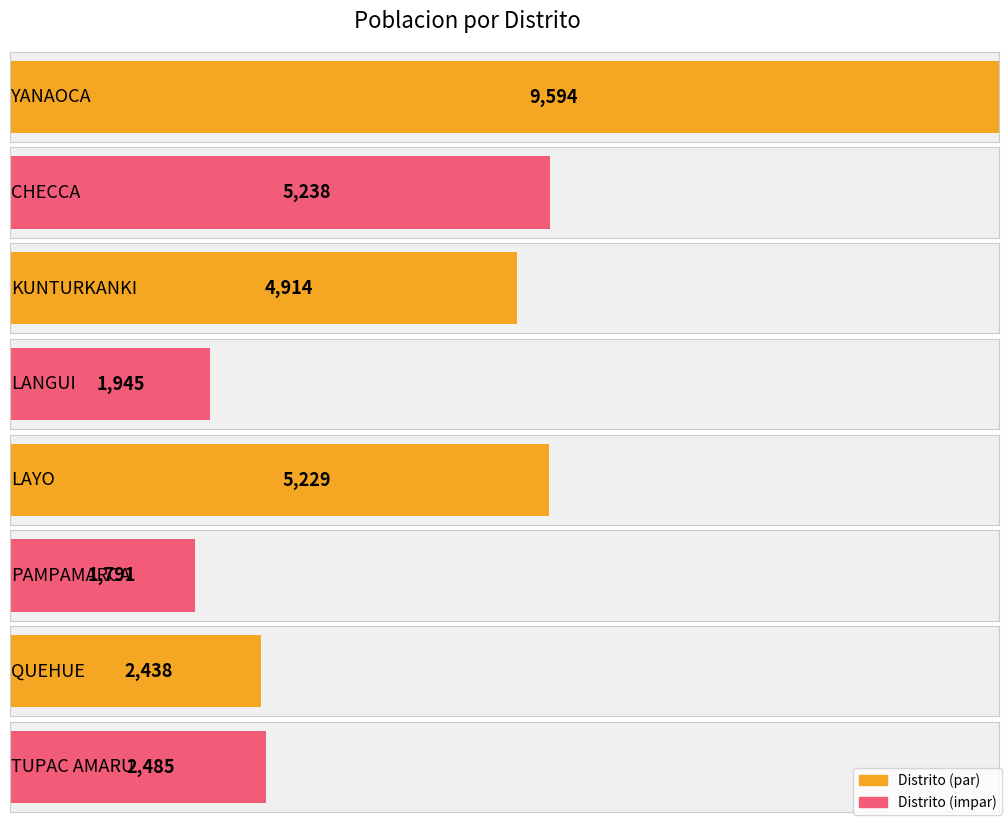

What is the label of the 6th bar from the left?

PAMPAMARCA